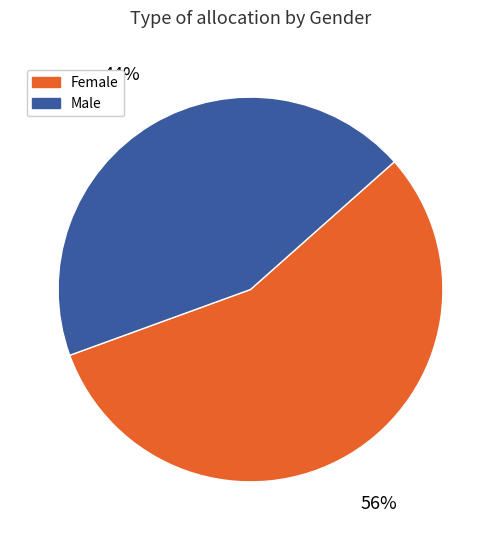

Count the number of slices in the pie.

2